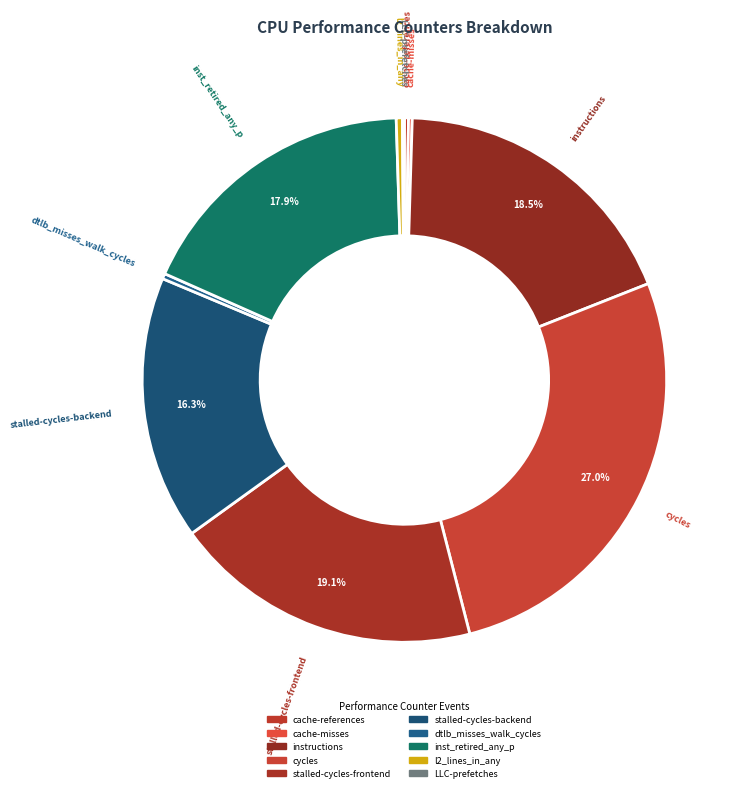

To the nearest percent, what is the difference between the largest and smallest slice percentages?

27%